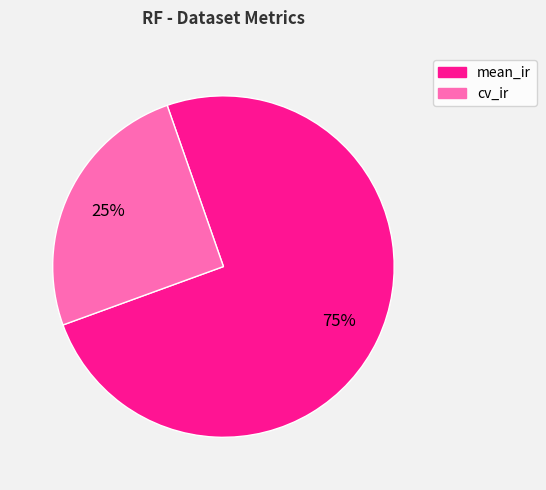

Which slice is the largest?

mean_ir